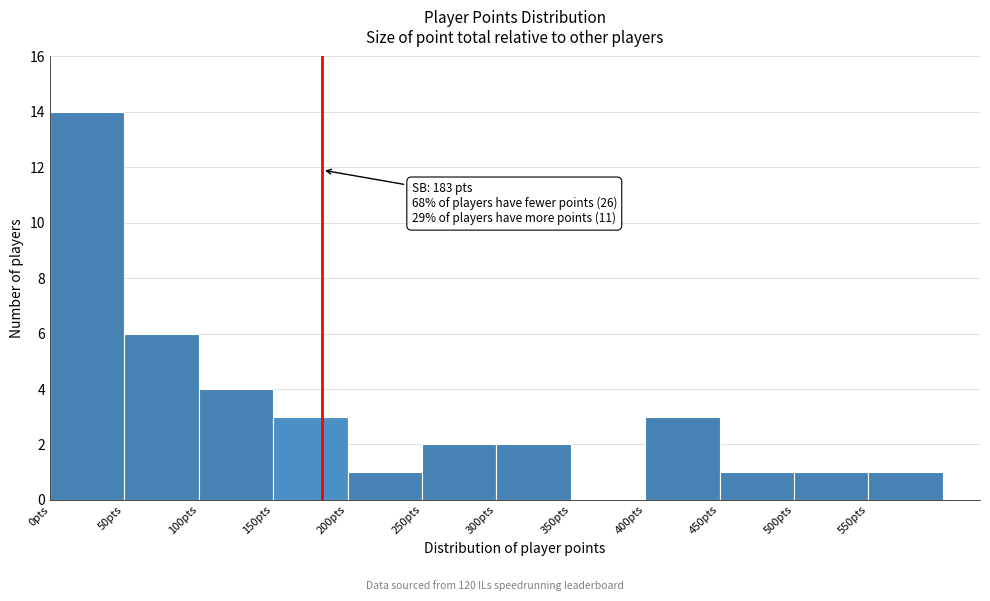

Which range on the x-axis has the tallest bar?

0 to 50